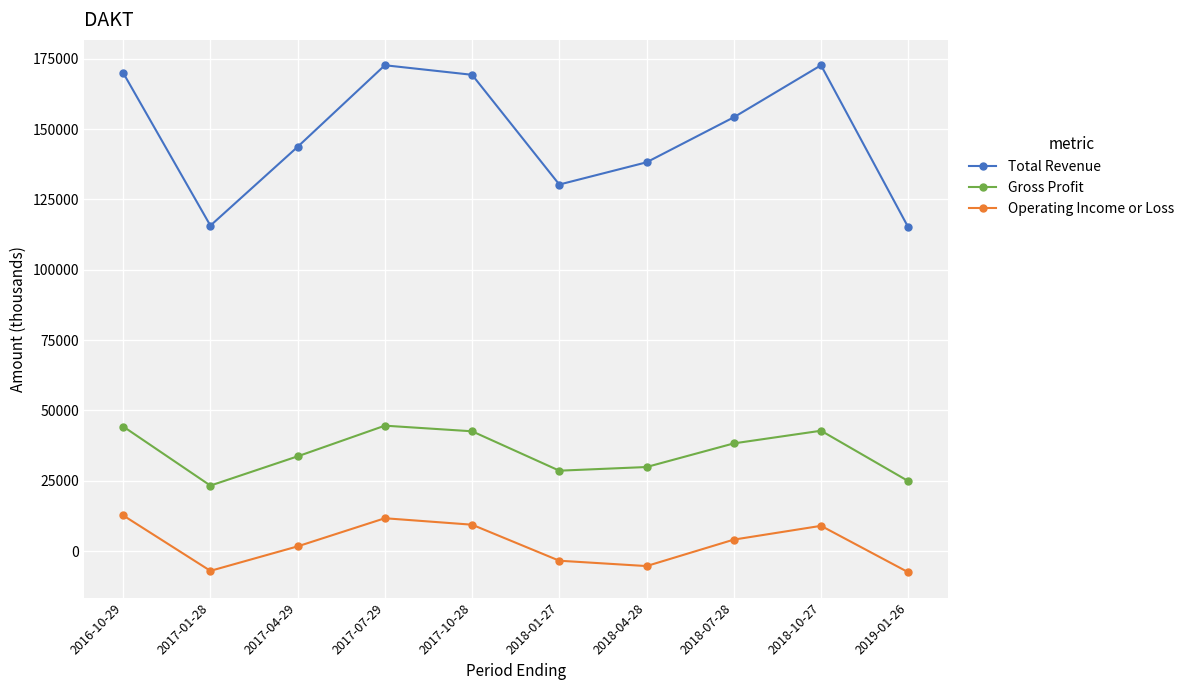

At which label does Operating Income or Loss first exceed 4100?

2016-10-29